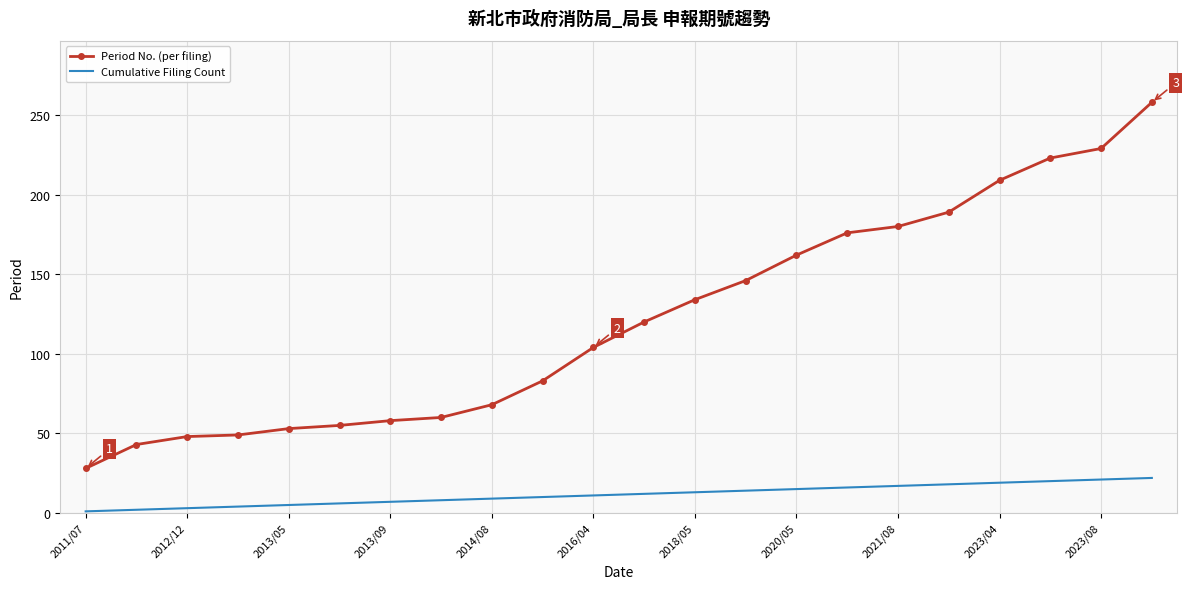

Which series has the widest spread of values?

Period No. (per filing)